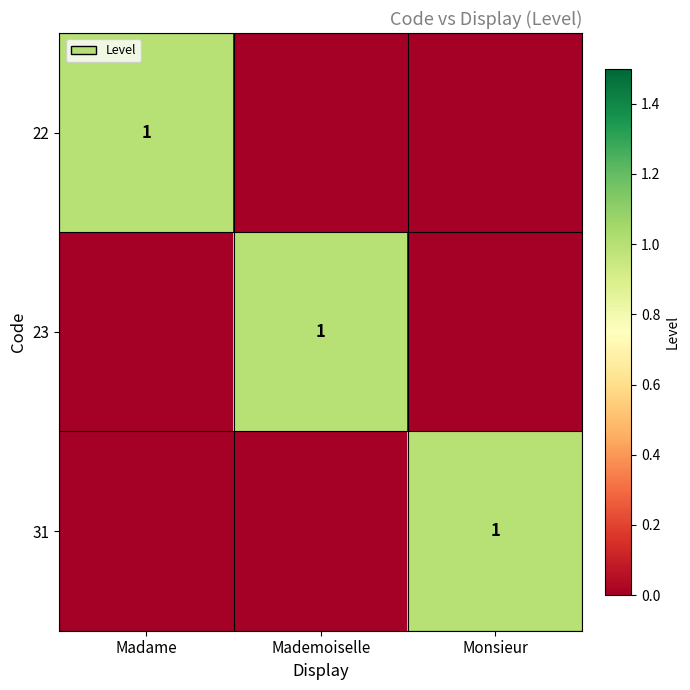

Count the number of data series in this chart.

3